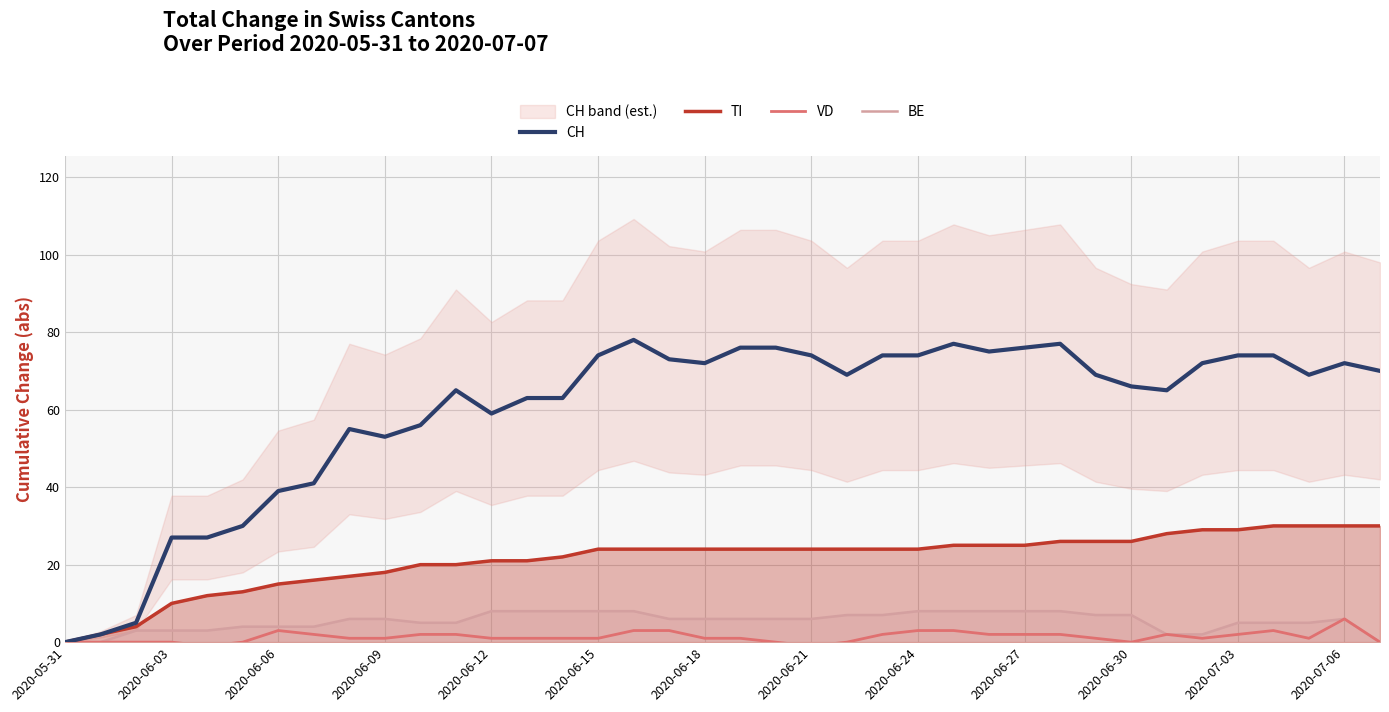

True or false: TI has a value of 18 at 2020-06-09.

True